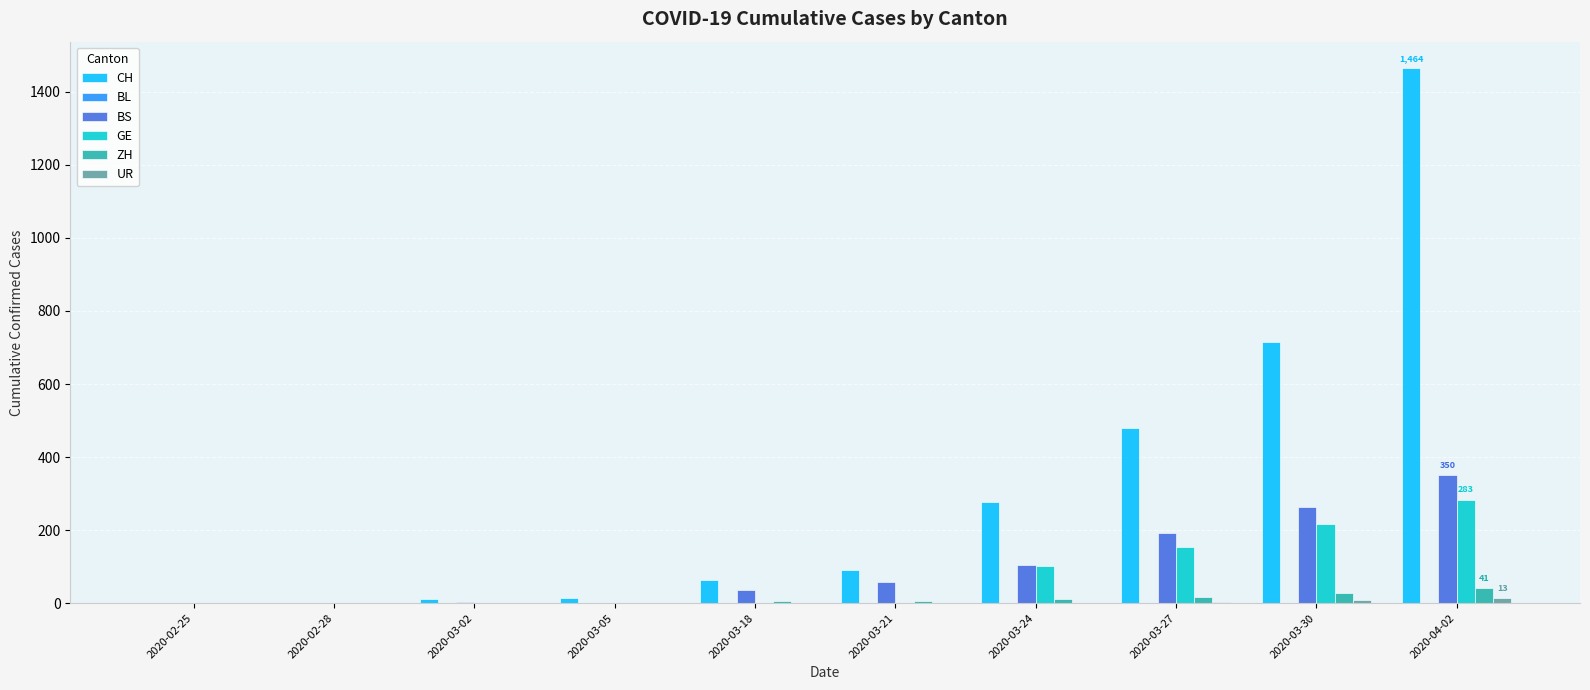

Which category has the highest value across all series?

2020-04-02